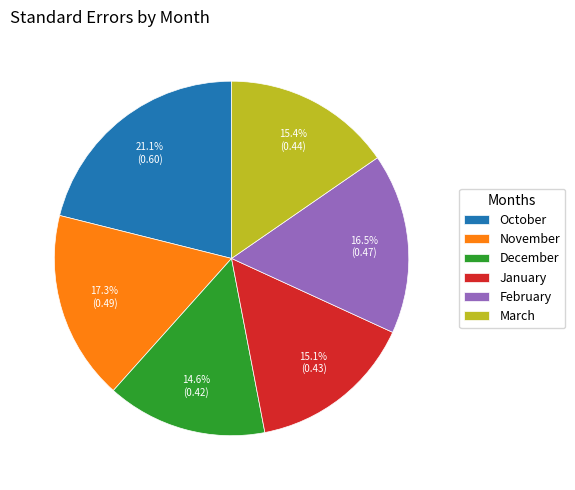

Count the number of slices in the pie.

6